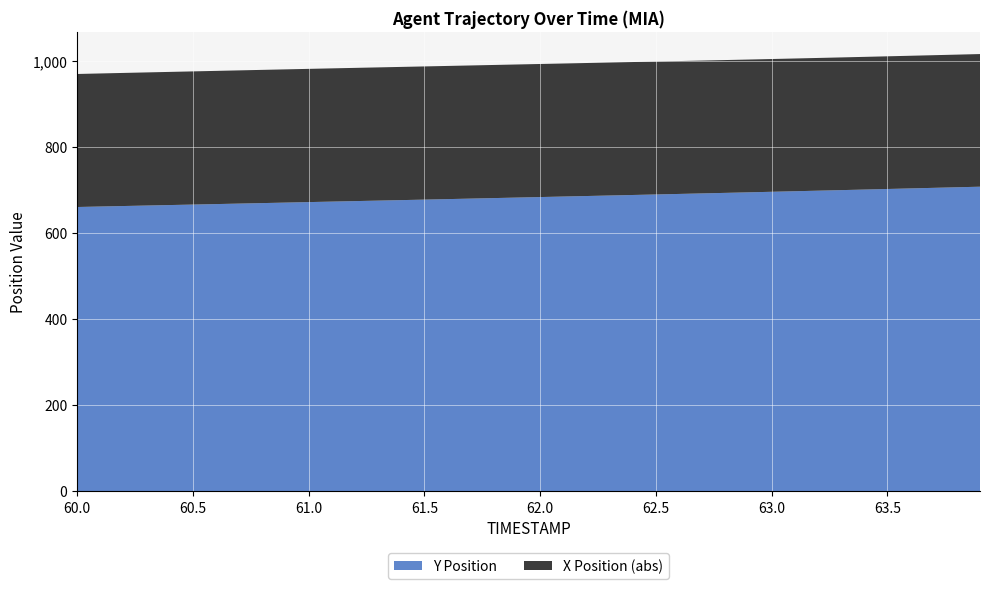

Reading right to left, extract all data points from this chart.

X: -308.1	-308.2	-308.2	-308.2	-308.2	-308.3	-308.3	-308.3	-308.4	-308.4	-308.5	-308.6	-308.6	-308.7	-308.8	-308.9	-308.9	-309.0	-309.1	-309.1	-309.2	-309.3	-309.3	-309.4	-309.4	-309.5	-309.5	-309.5	-309.5	-309.5	-309.5	-309.5	-309.5	-309.4	-309.4	-309.3	-309.3	-309.2	-309.1	-309.0
Y: 707.6	706.3	705.0	703.6	702.3	701.0	699.7	698.4	697.1	695.8	694.5	693.3	692.0	690.8	689.6	688.4	687.2	686.0	684.8	683.6	682.4	681.2	680.0	678.8	677.6	676.5	675.3	674.2	673.0	671.9	670.7	669.5	668.4	667.2	666.1	665.0	663.9	662.7	661.6	660.5